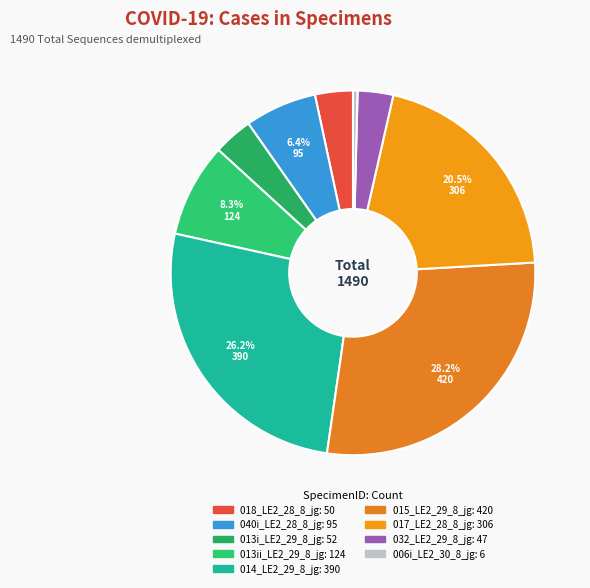

To the nearest percent, what is the difference between the largest and smallest slice percentages?

28%